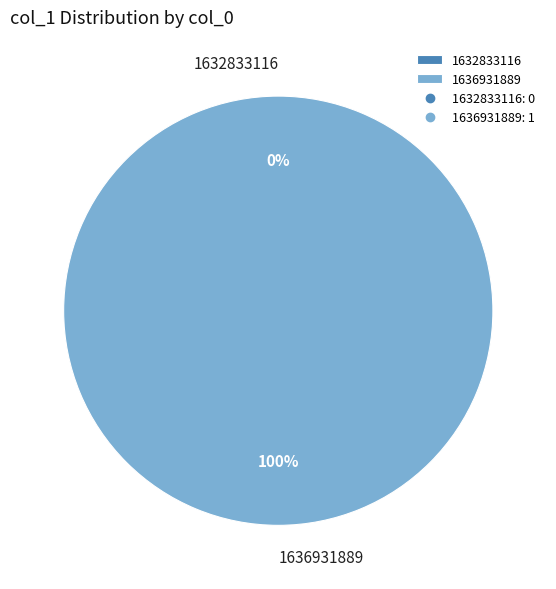

Combined, do 1636931889 and 1632833116 account for over 50%?

Yes